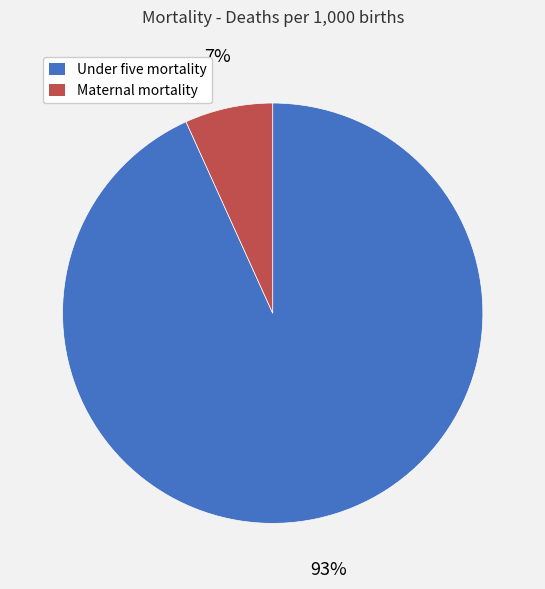

To the nearest percent, what is the average slice percentage?

50%